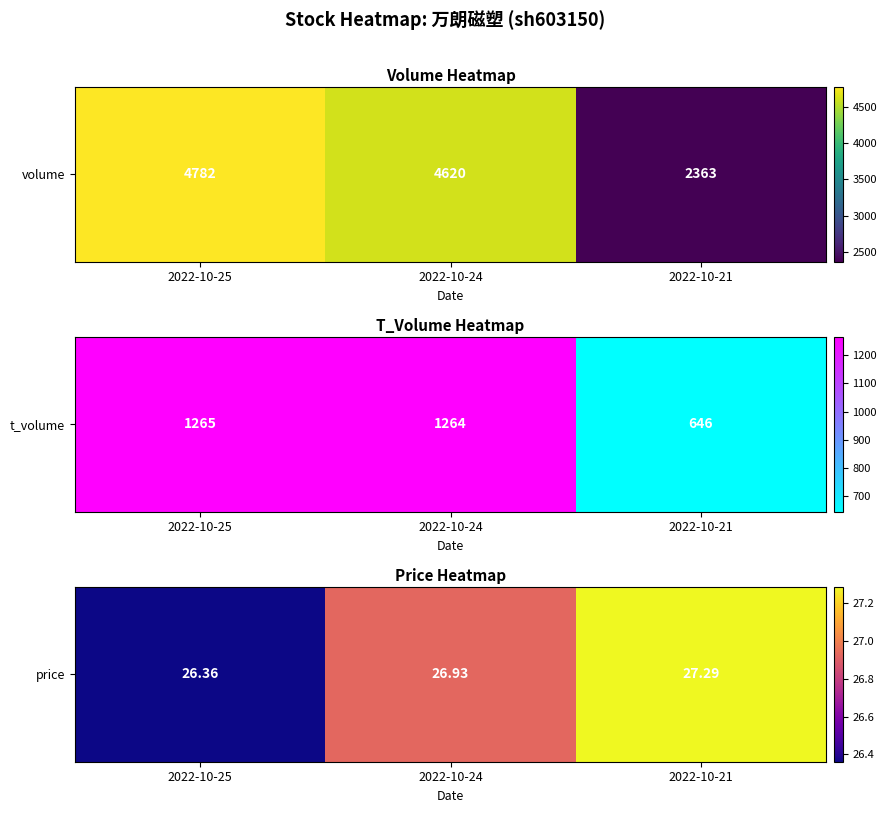

The chart shows a value of 36.1 at 2022-10-21. True or false?

False